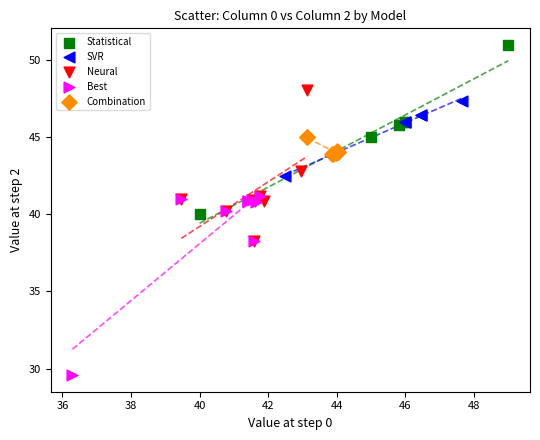

Which series contains the lowest Y value?

Best